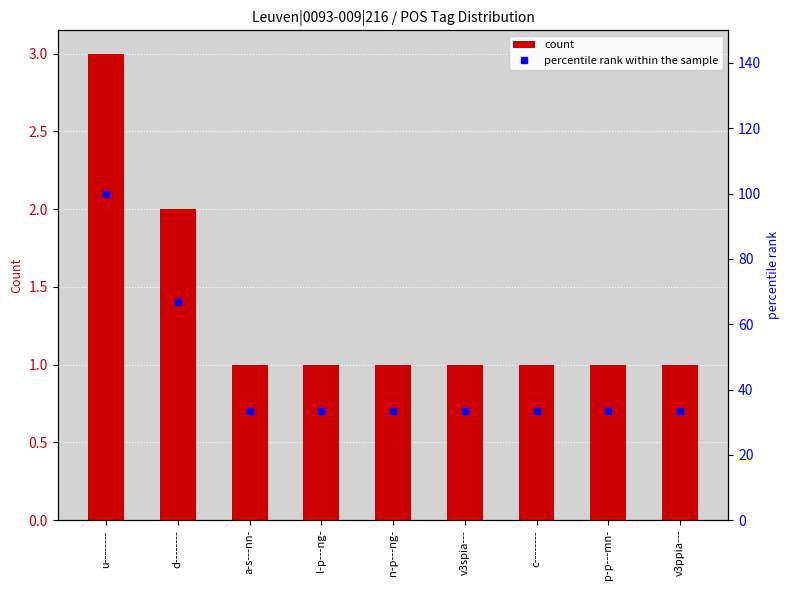

What is the difference between the maximum and second lowest values in the count series?

2